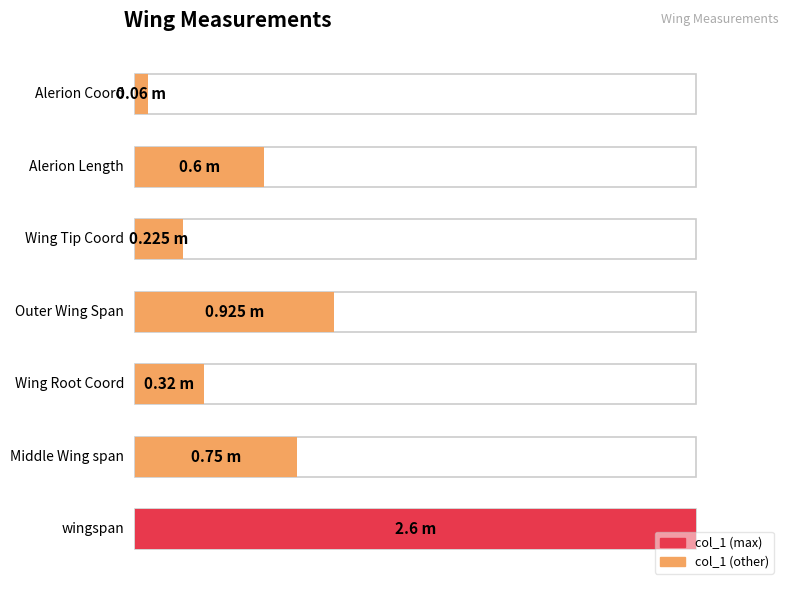

Reading left to right, extract all data points from this chart.

wingspan=2.6	Middle Wing span=0.8	Wing Root Coord=0.3	Outer Wing Span=0.9	Wing Tip Coord=0.2	Alerion Length=0.6	Alerion Coord=0.1